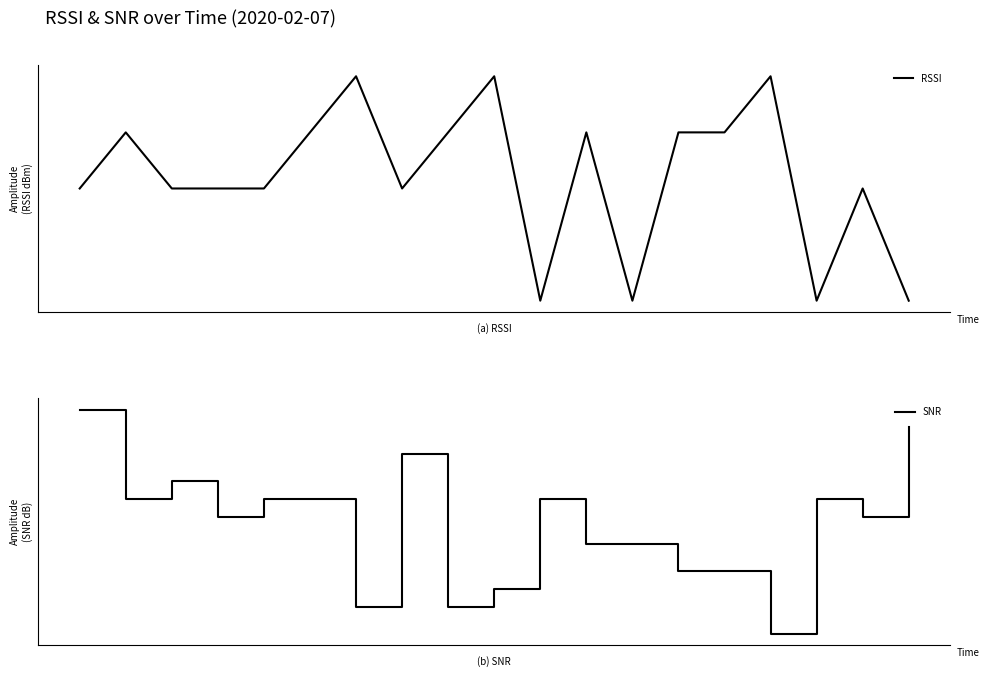

Where is the first local minimum for RSSI?

7